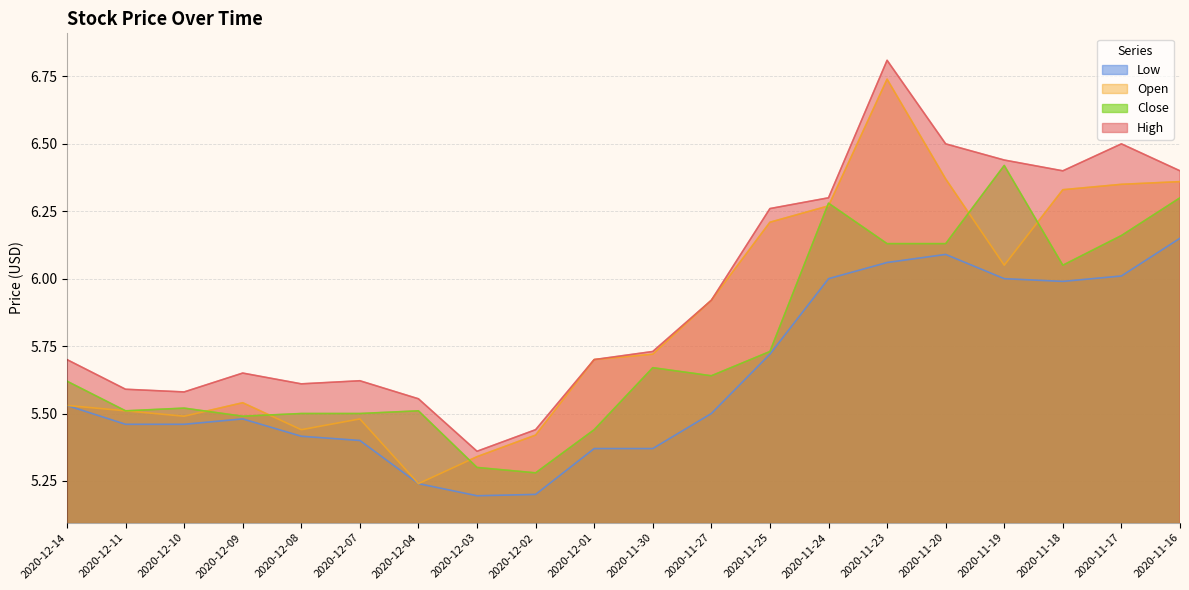

What is the value of the Close point at the 9th from the left?

5.3